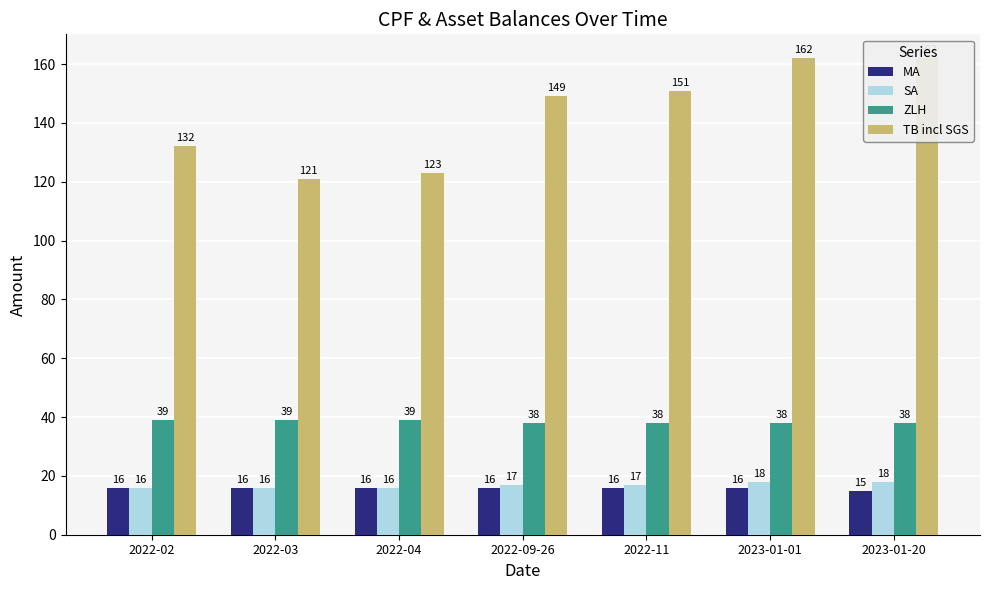

What is the value of the SA bar at the 3rd from the left?

16